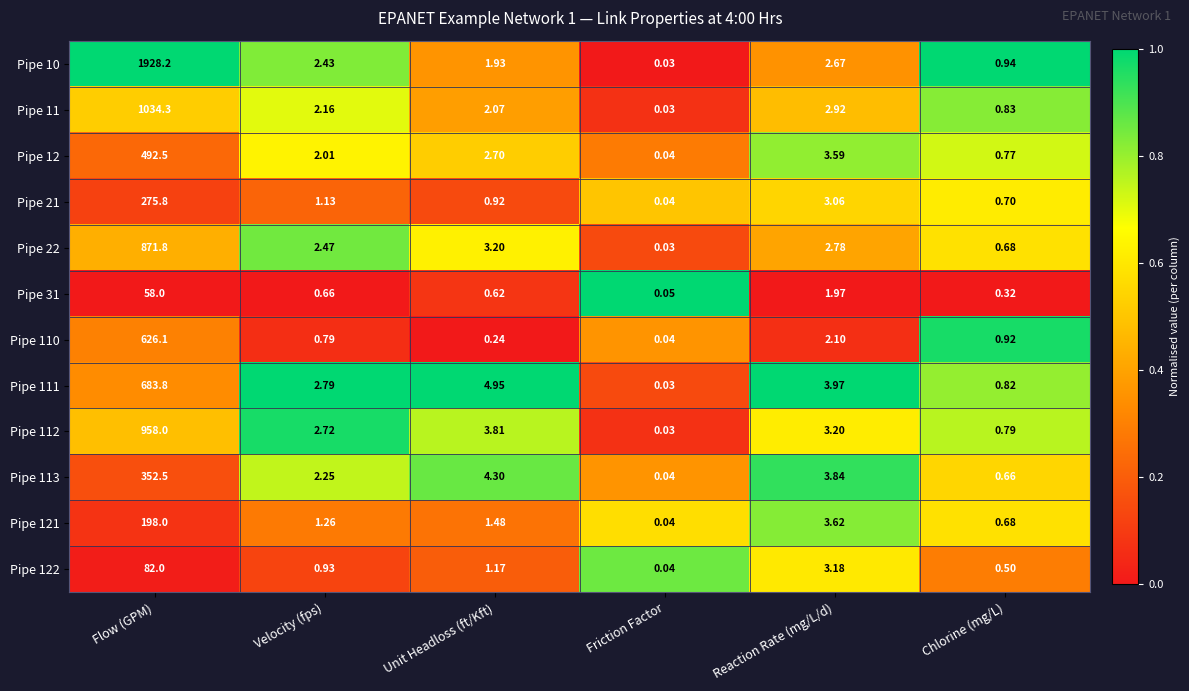

Which label corresponds to the smallest value in the chart?

Friction Factor